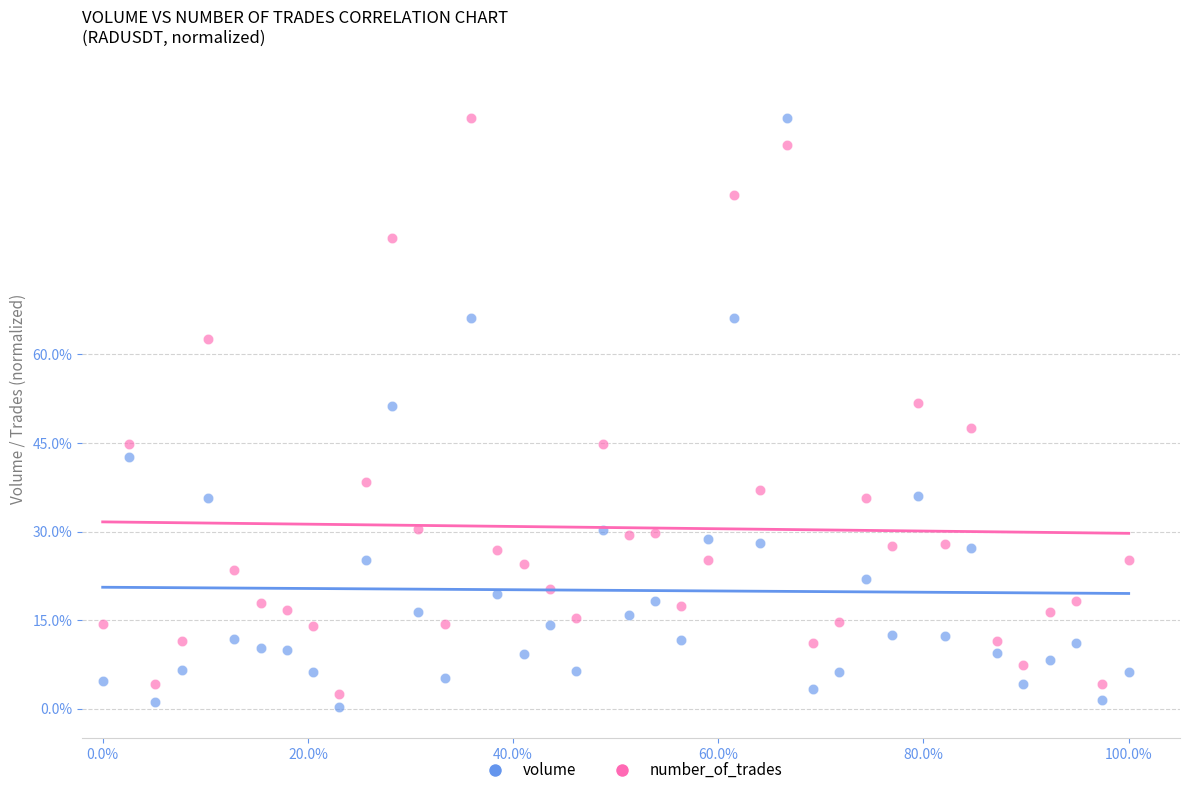

Which series has the widest spread of Y values?

volume